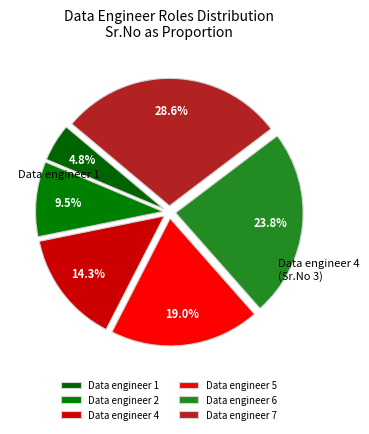

To the nearest percent, what is the difference between the Data engineer 5 and Data engineer 6 slice percentages?

5%